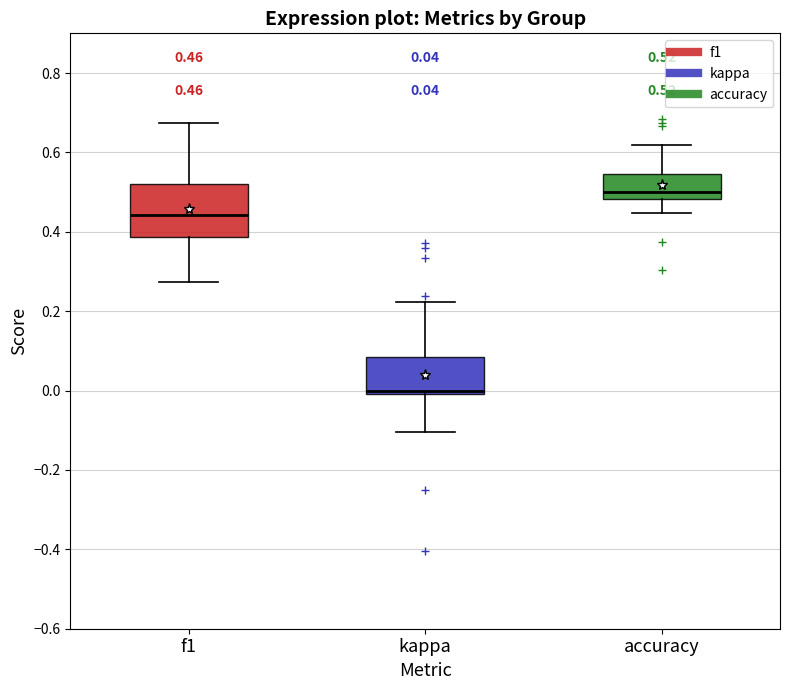

Which box's median line is the lowest?

kappa